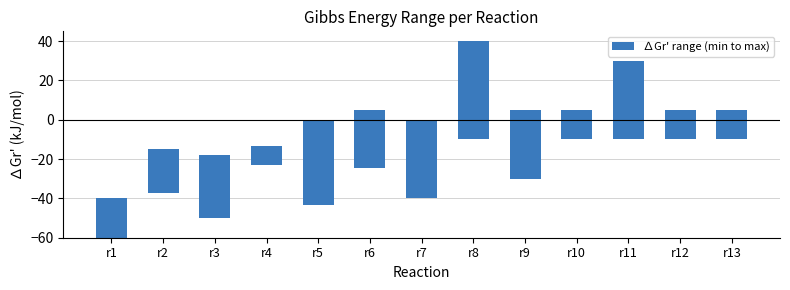

What is the value of the 13th bar from the left?

15.0